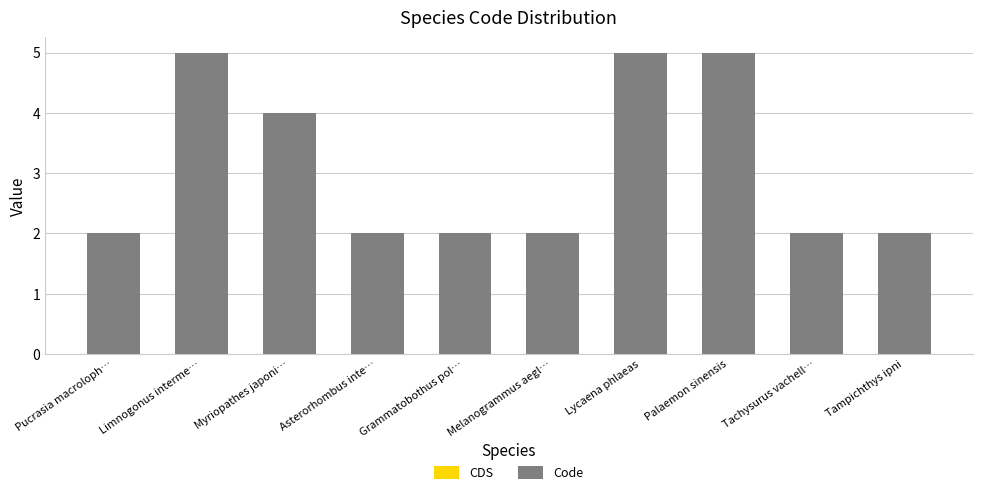

What is the difference between the second highest and second lowest values?

3